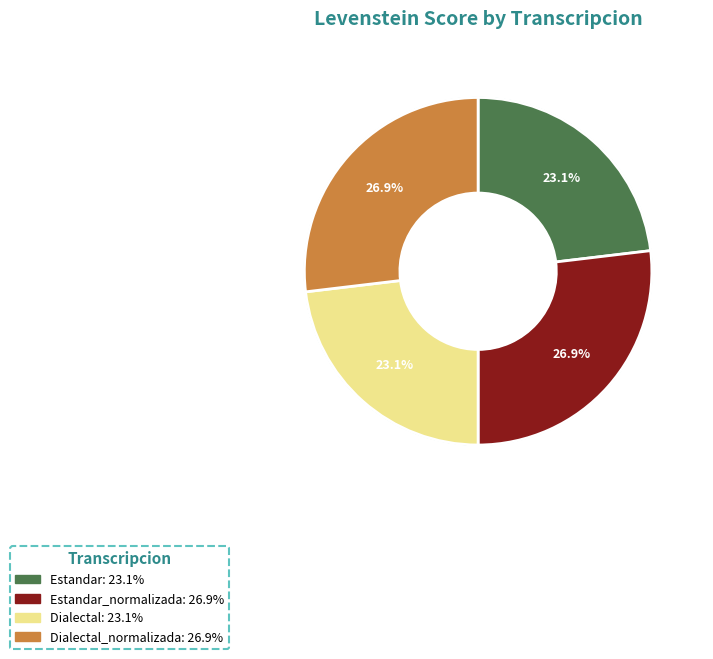

What percentage is the Dialectal slice, to the nearest percent?

23%